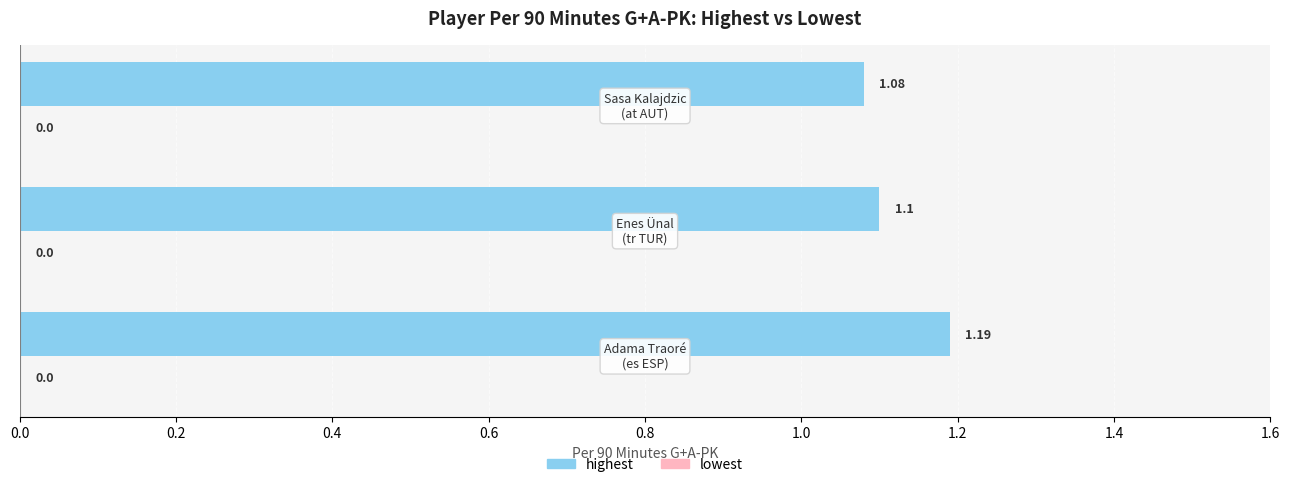

What is the sum of all values?

3.4